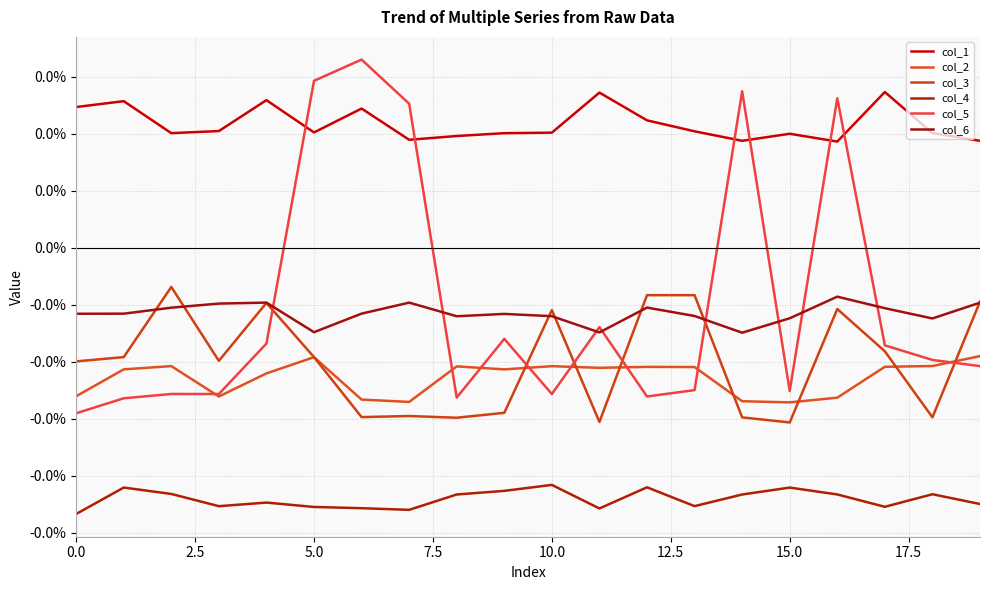

Where is col_2 nearest to the value 0?

19